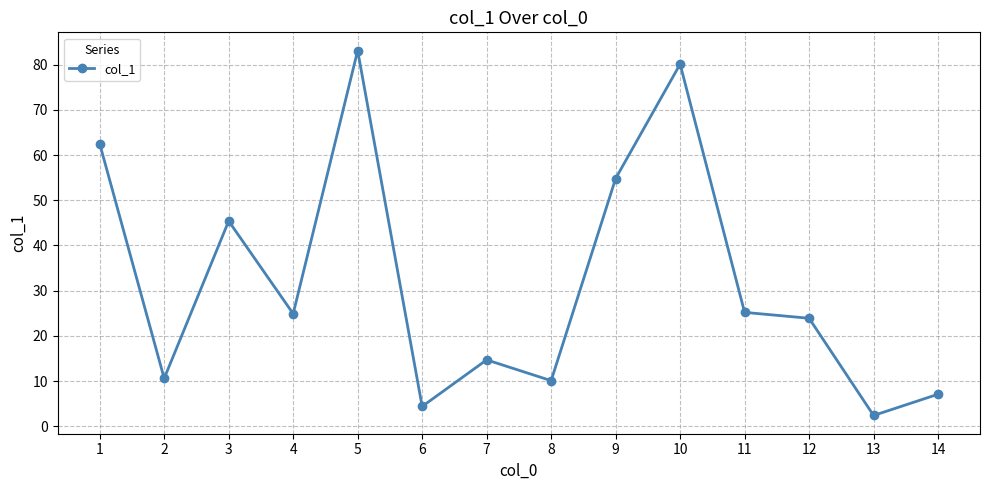

What is the sum of the values at 3 and 11?

70.6